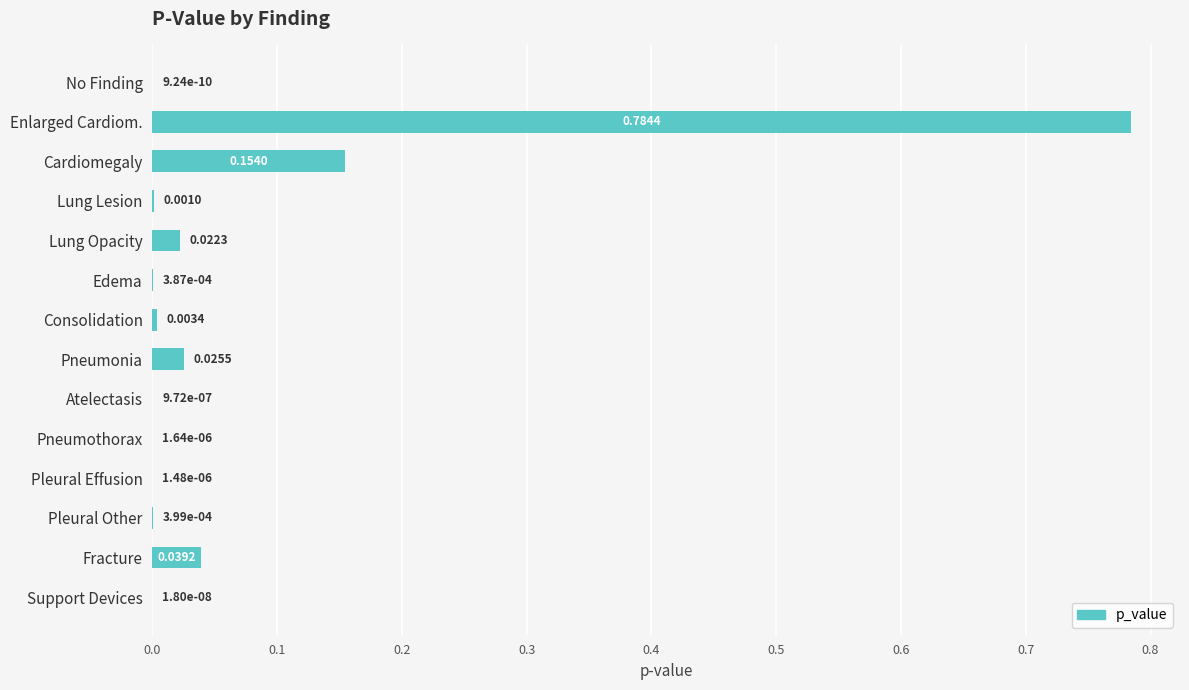

At which category does the chart reach its peak across all series?

Enlarged Cardiom.